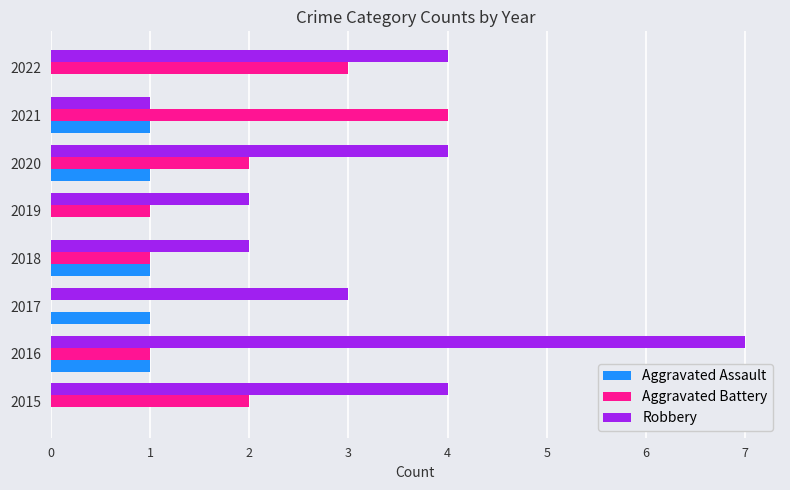

Which series has the largest total across all categories?

Robbery